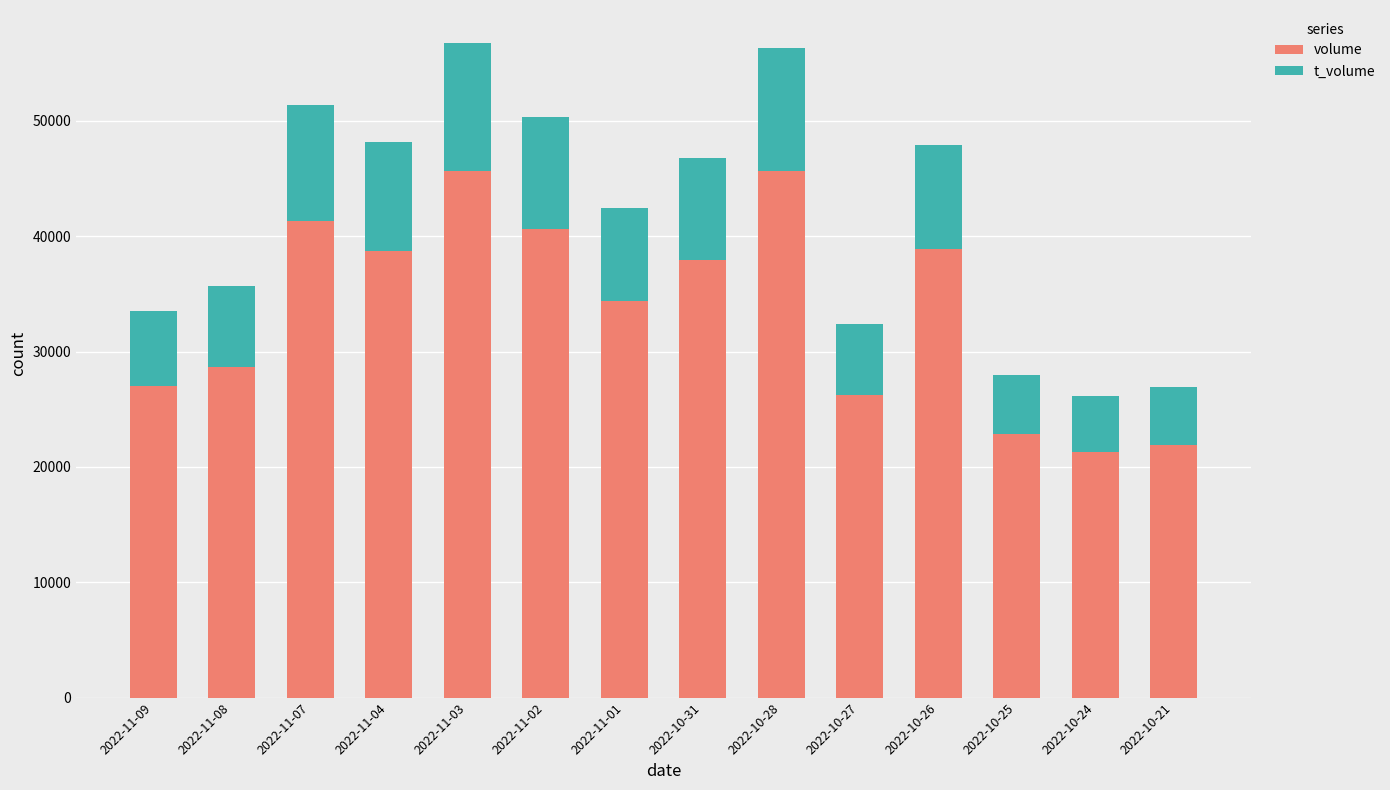

What is the difference between the second highest and minimum values in the volume series?

24377